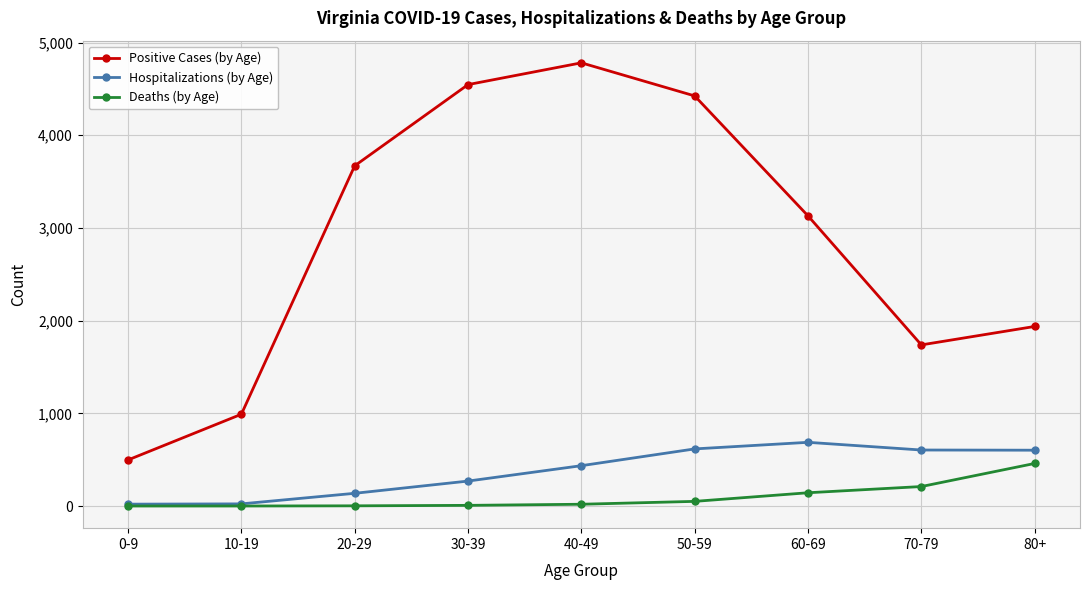

True or false: Positive Cases (by Age) has more than 0 points higher than both neighbors.

True